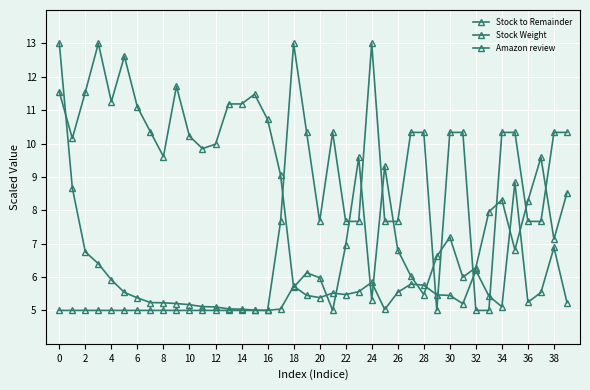

True or false: Stock Weight has more than 2 interior local peaks.

True